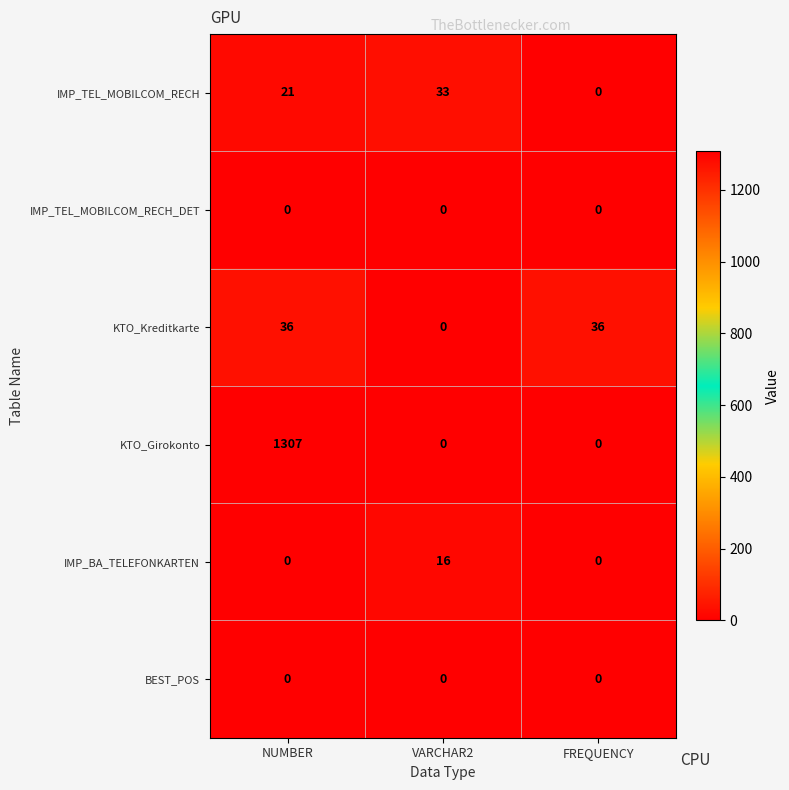

What is the spread (max minus min) of values at VARCHAR2?

33